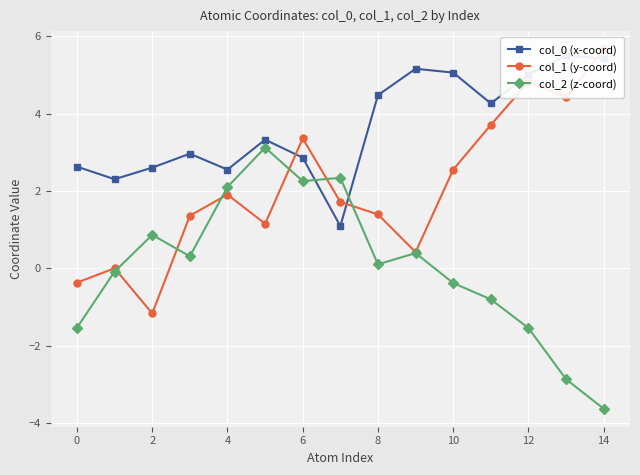

What is the minimum value for col_2 (z-coord)?

-3.6